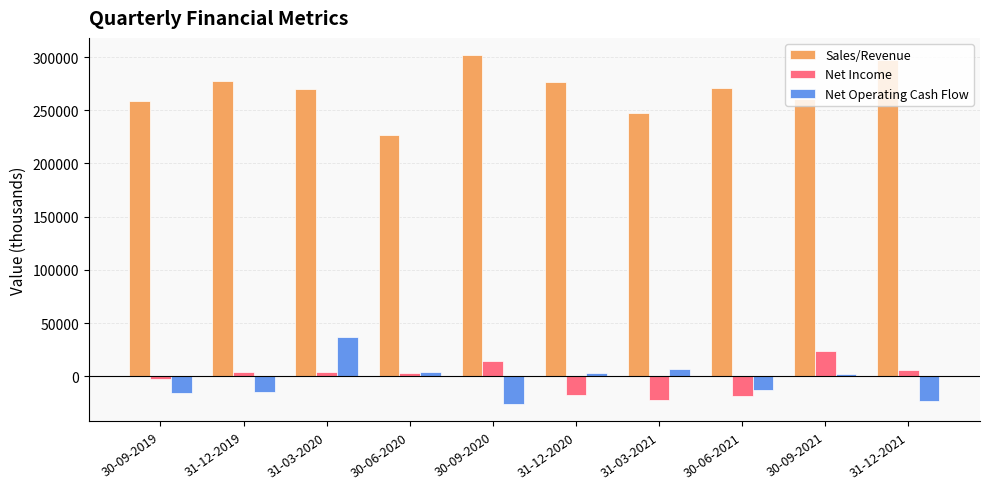

Between 30-09-2019 and 31-03-2020, which series saw the biggest shift?

Net Operating Cash Flow